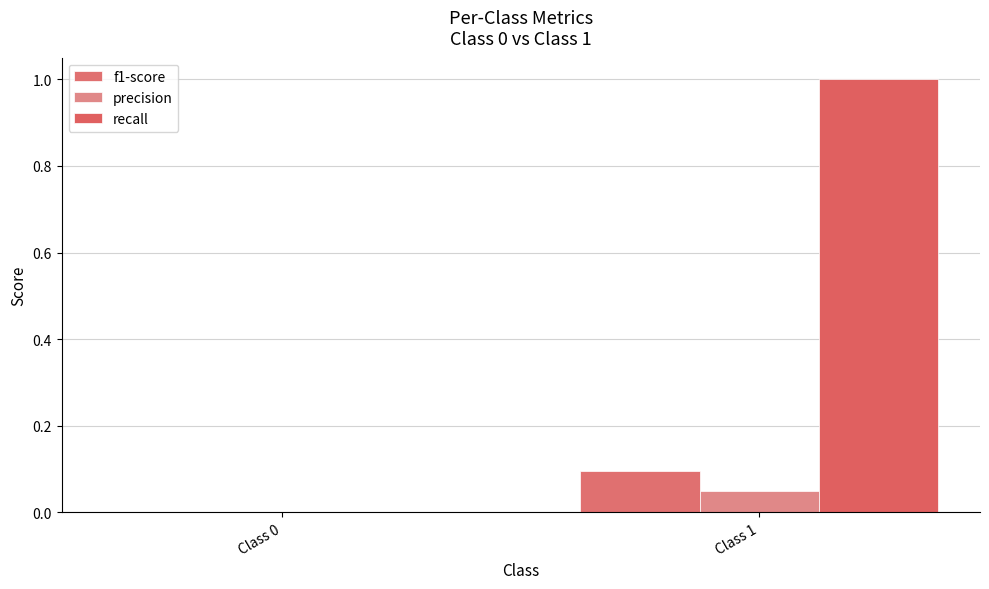

What is the value of the f1-score bar at the 2nd from the left?

0.1